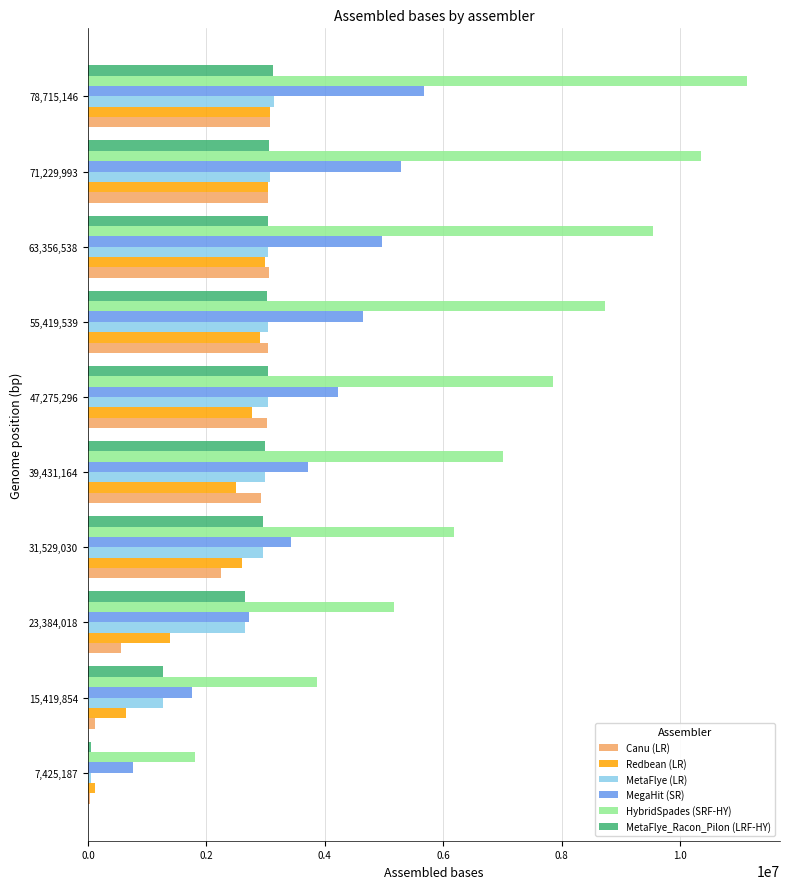

Which category has the highest value across all series?

78,715,146